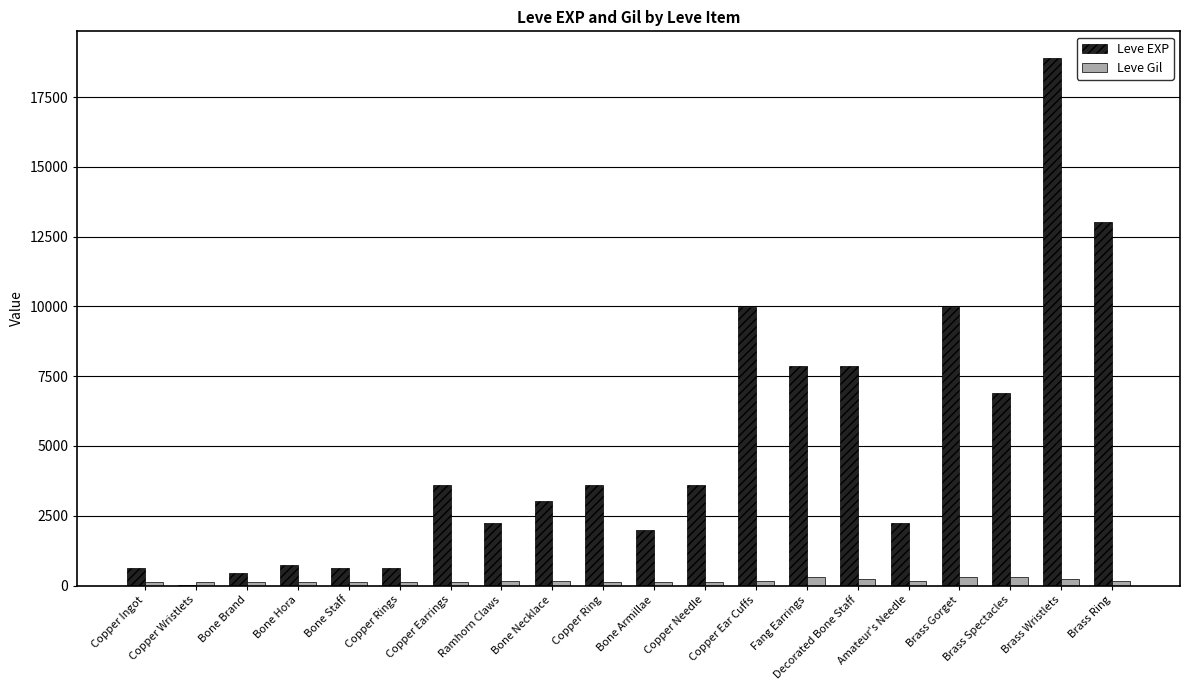

At which category is the sum across all series the highest?

Brass Wristlets